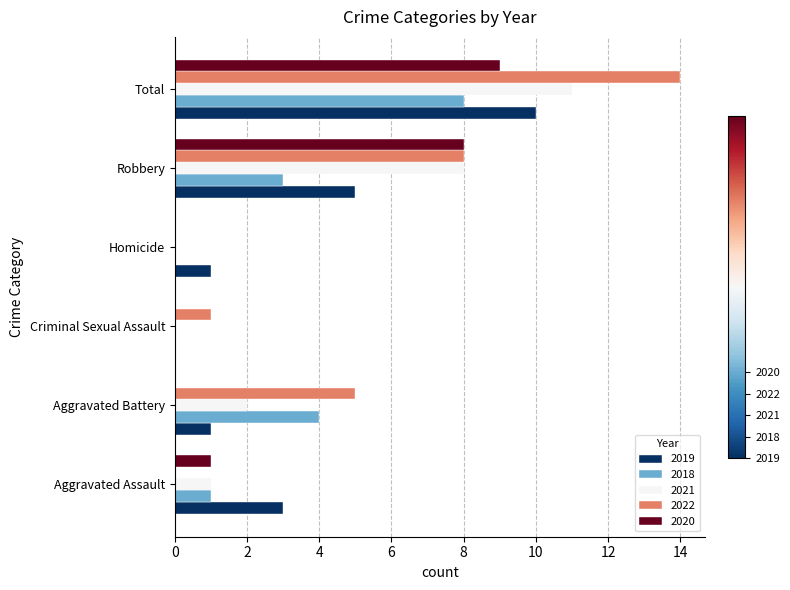

What is the total value across all series at Aggravated Assault?

6